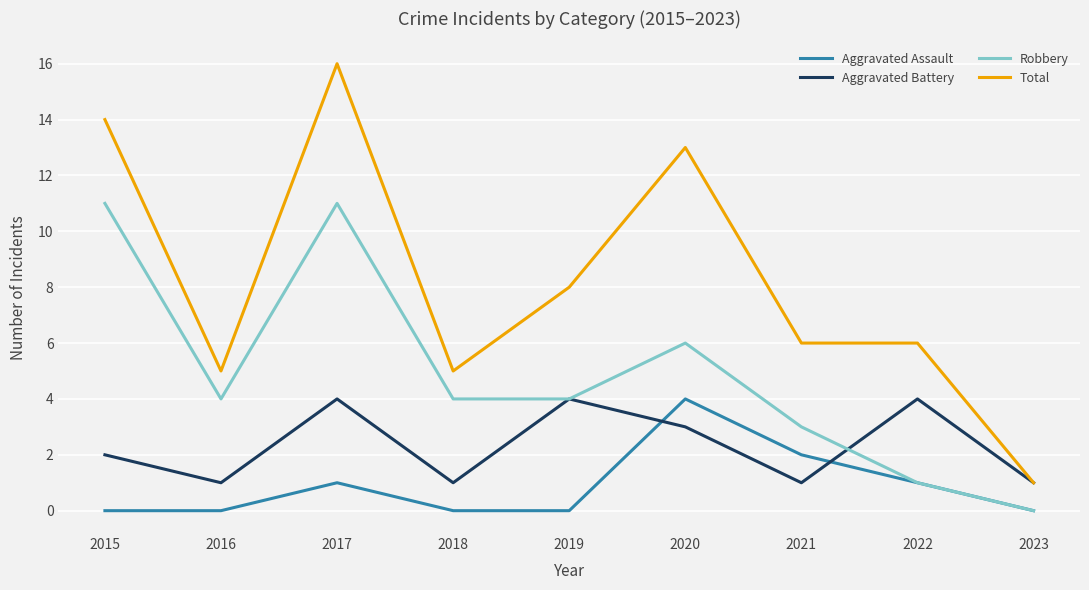

The value of Aggravated Battery at 2020 is 5. True or false?

False